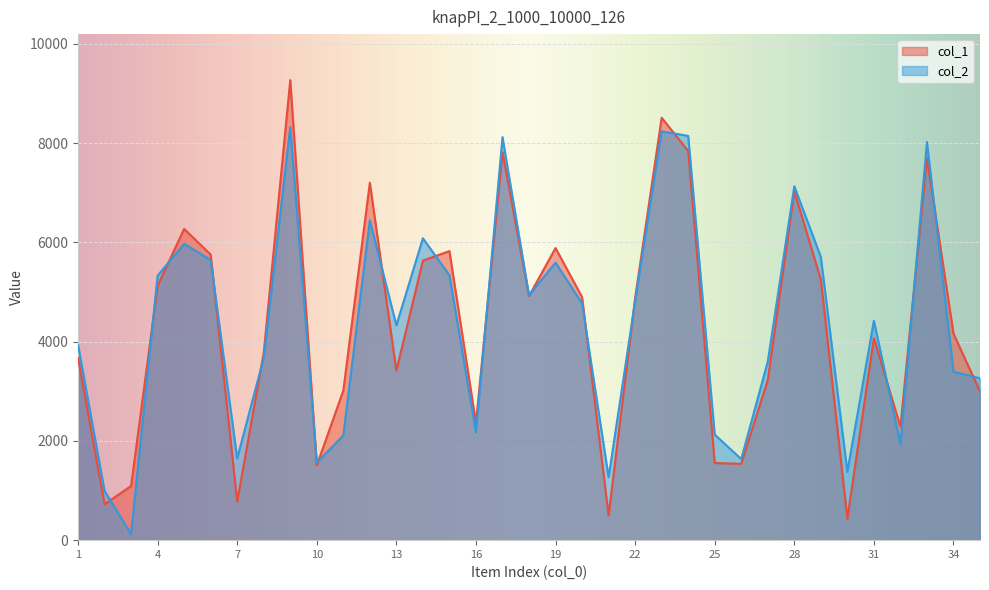

What value does the col_2 series have at 19?

5593